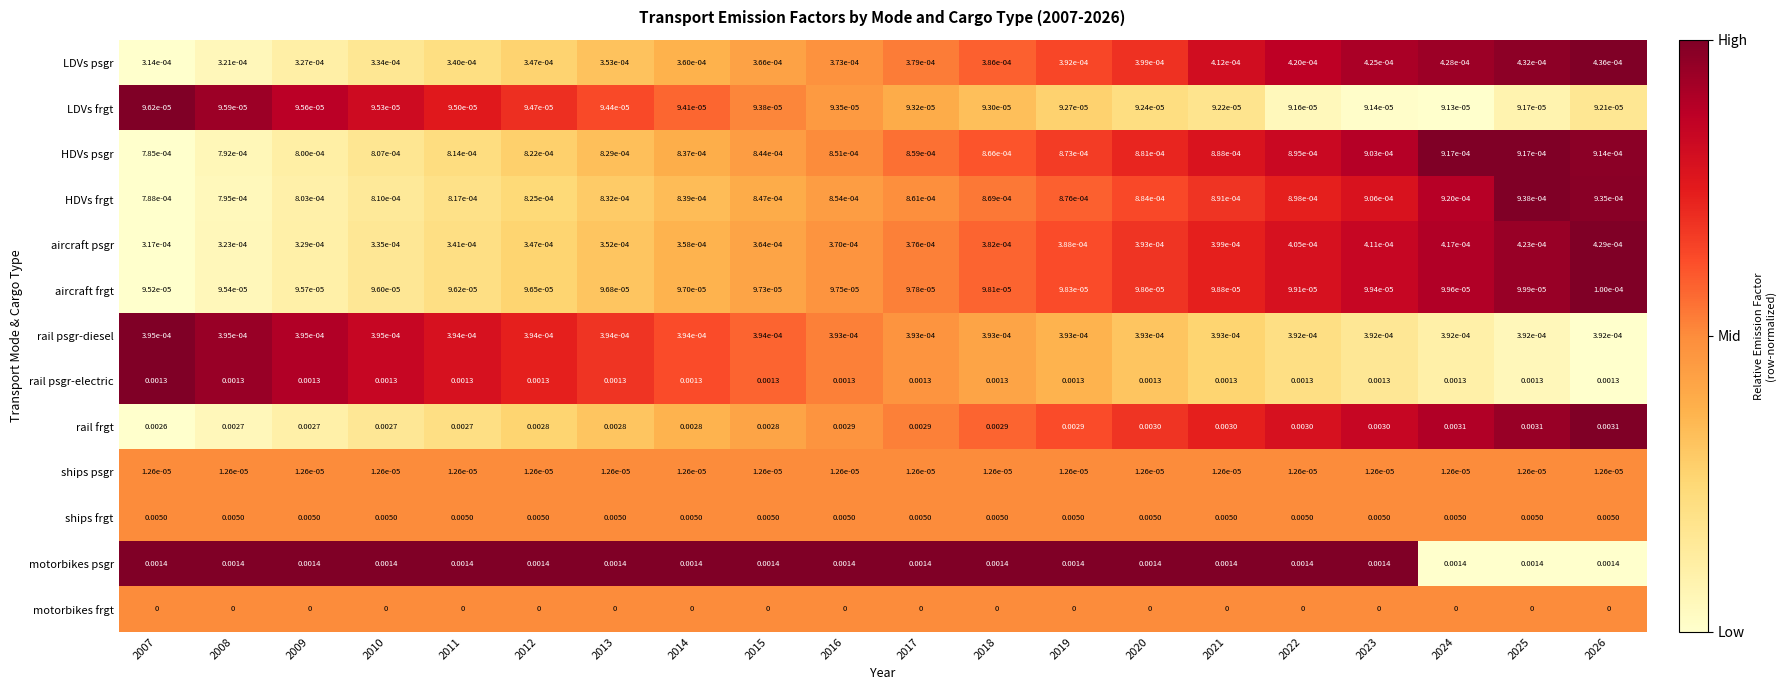

Which series changed the most between 2018 and 2023?

rail frgt